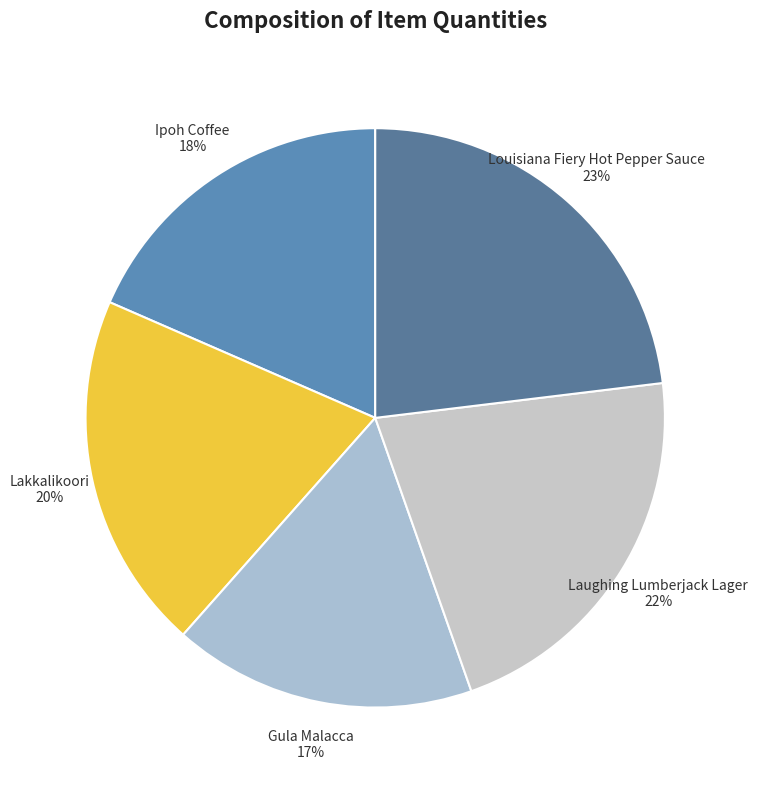

Is there any slice that represents more than half of the pie?

No